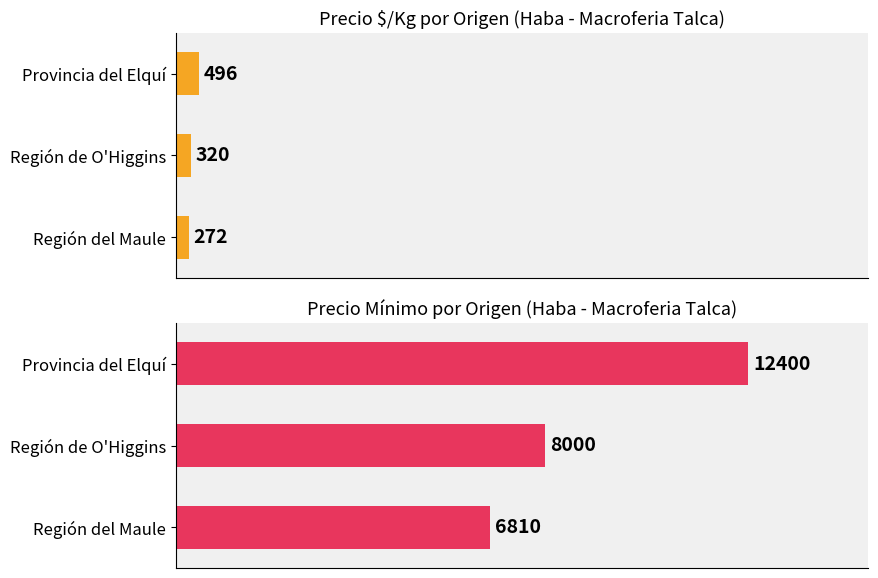

The Precio mínimo promedio series shows 12797 at Región de O'Higgins. True or false?

False